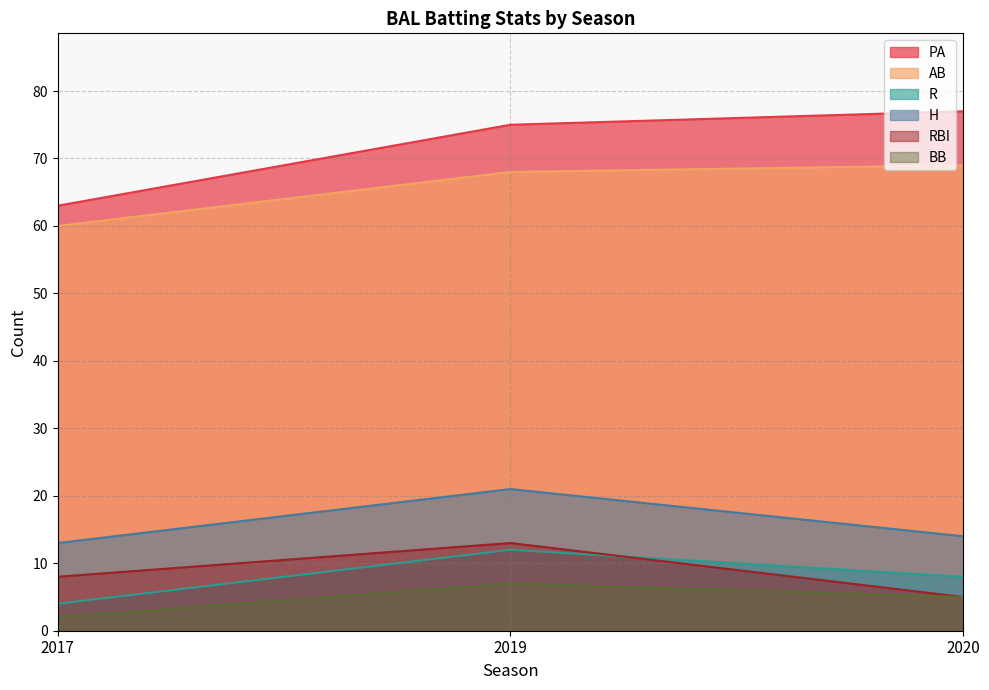

What is the spread (max minus min) of values at 2020?

72